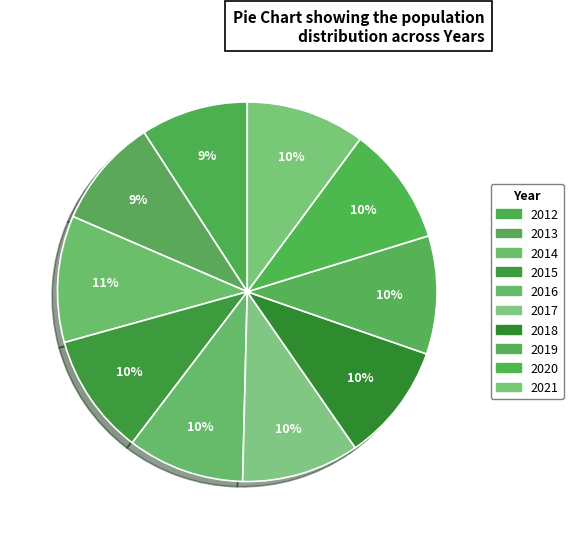

Count the number of slices in the pie.

10